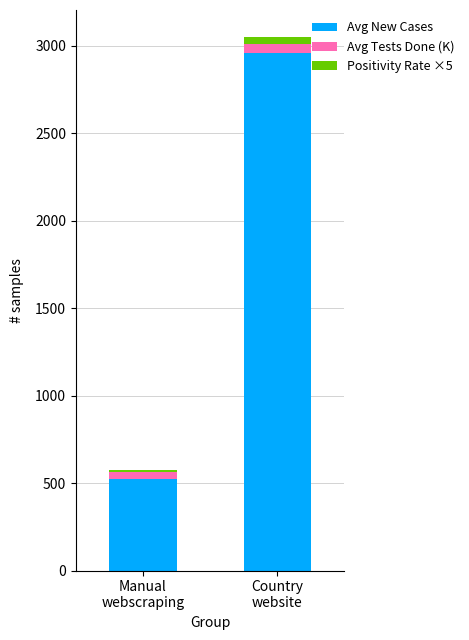

How many data points in Avg New Cases are less than 2956?

1